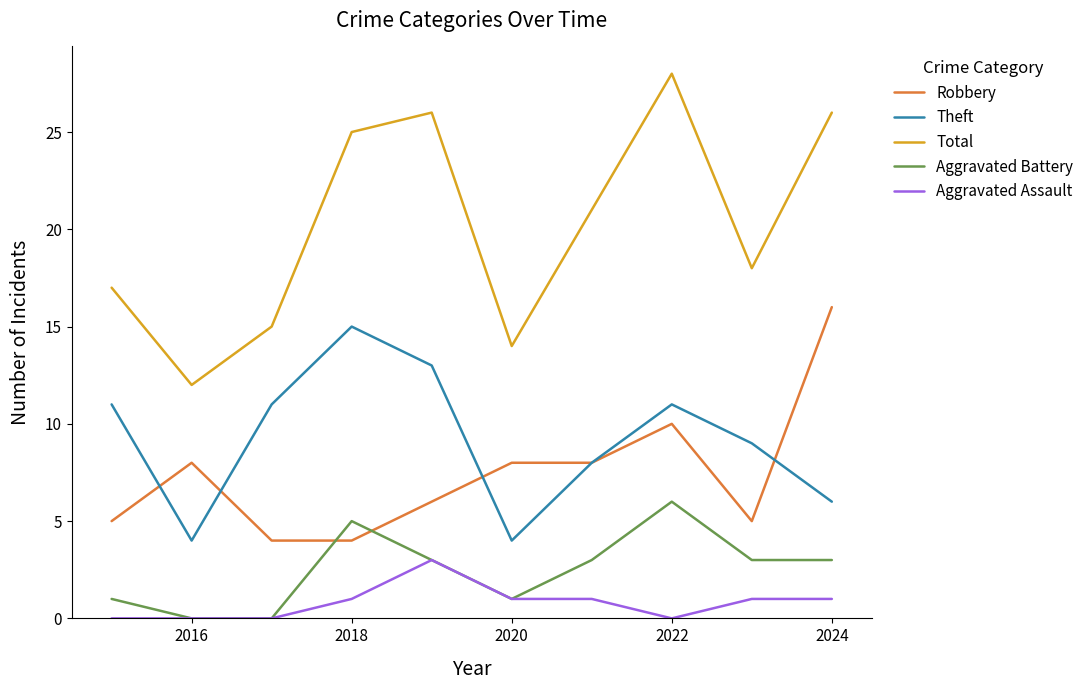

Which series has the widest spread of values?

Total